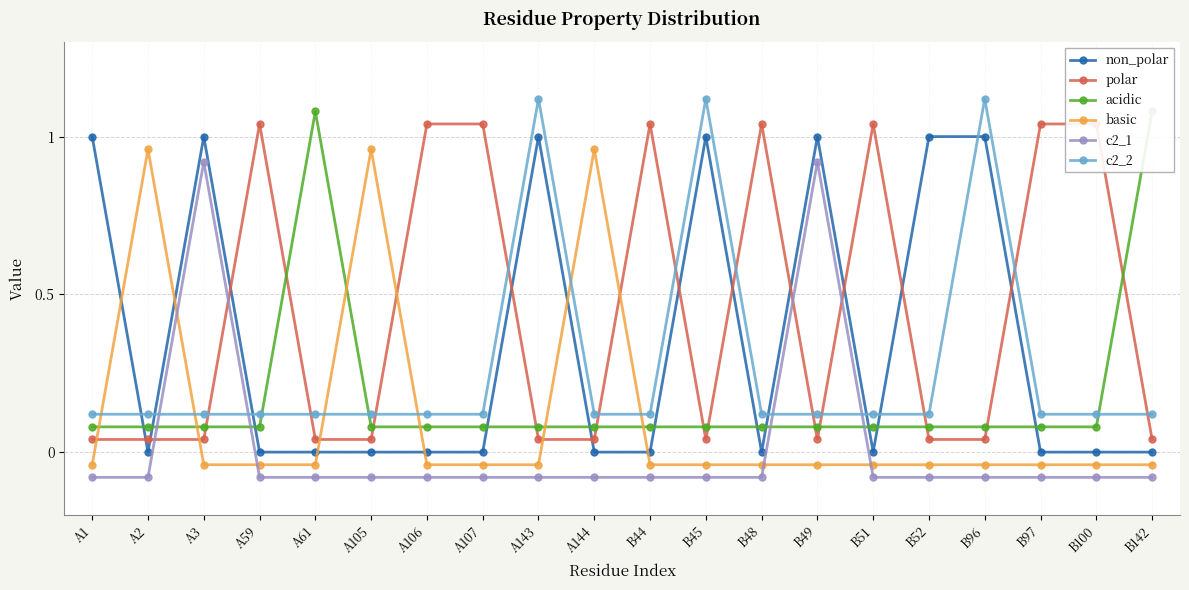

What is the sum of all c2_2 values?

5.4